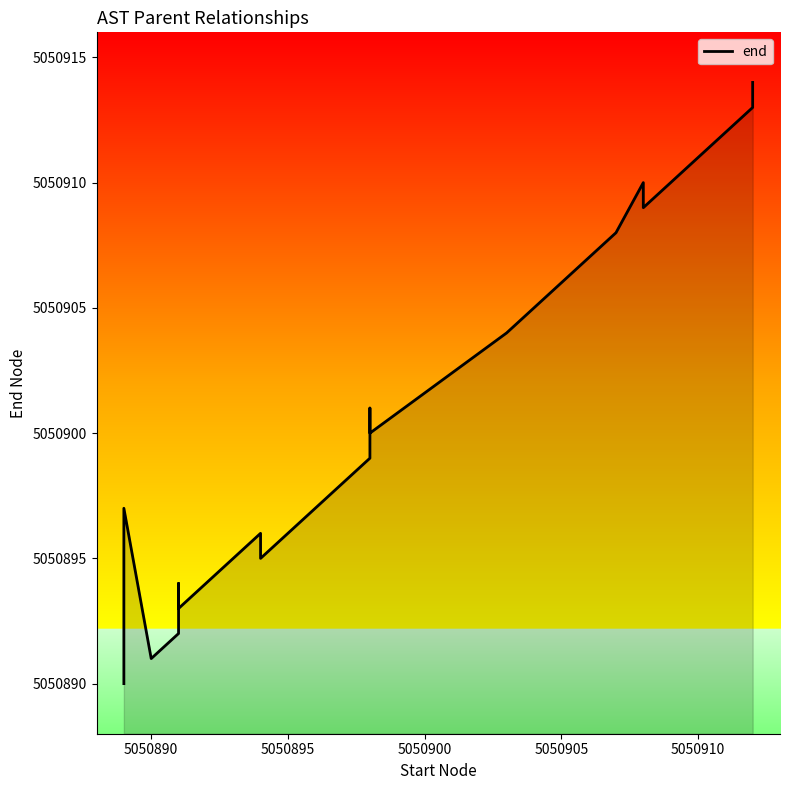

True or false: the data shows 1735474 at 11.

False